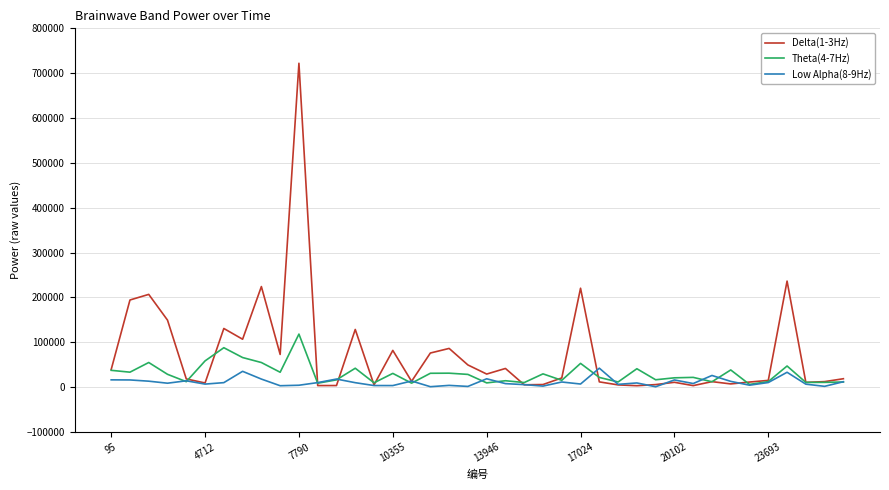

What is the minimum value shown in the chart?

1036